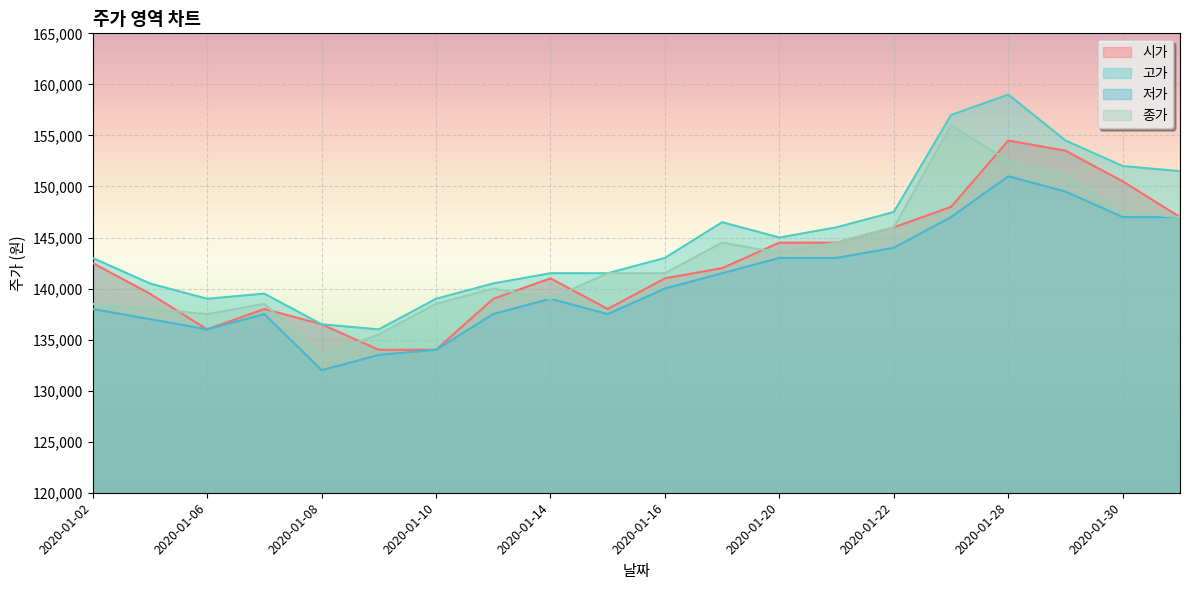

True or false: 시가 and 고가 intersect in this chart.

False